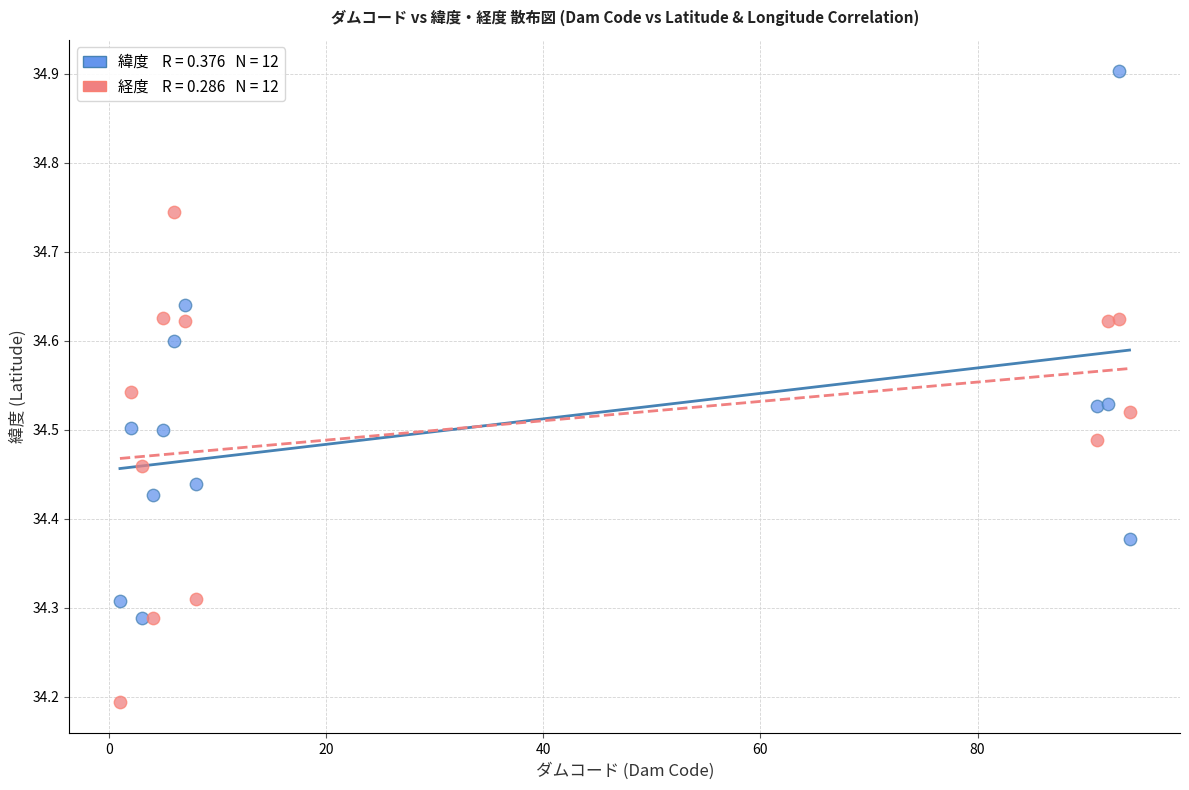

Across all series, what Y value is closest to 34?

34.2